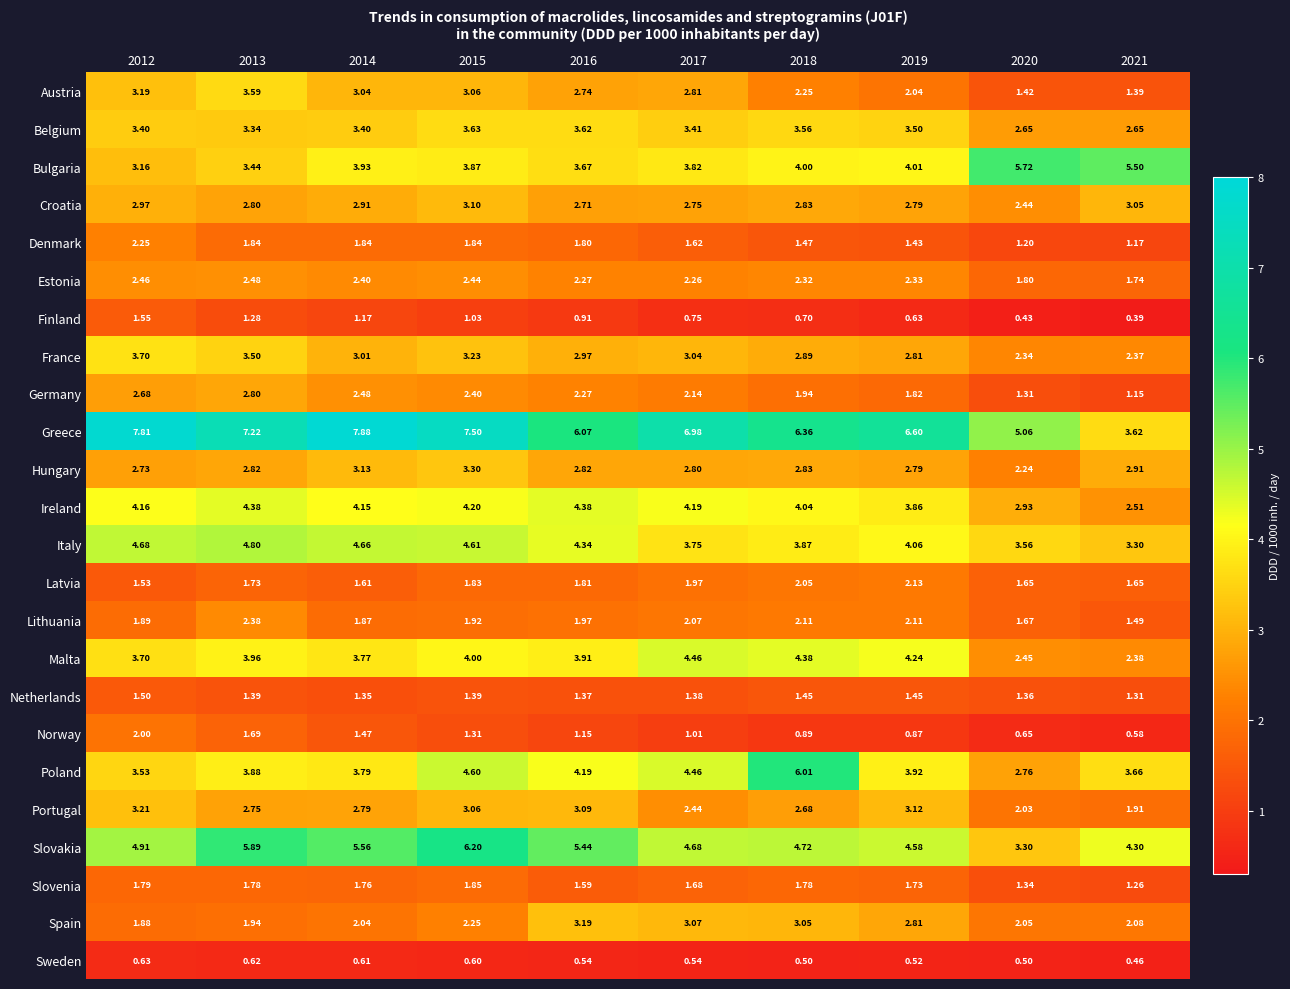

Which series has the largest range (max minus min)?

Greece